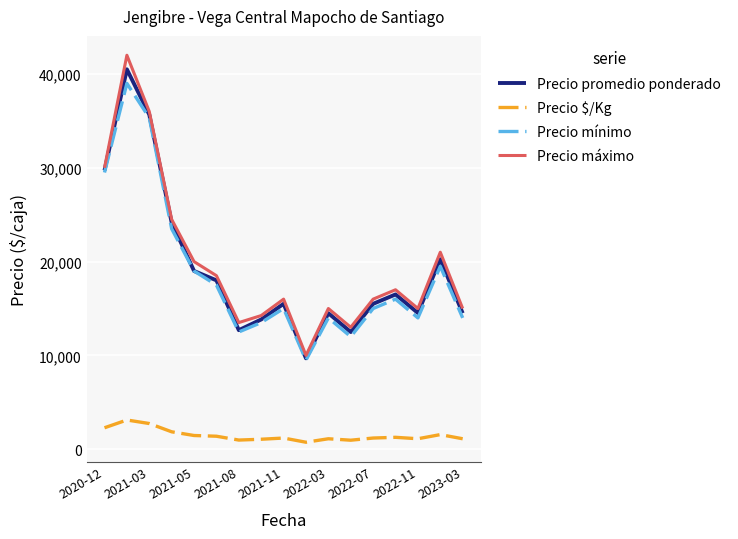

How many interior local peaks does the Precio máximo series have?

5